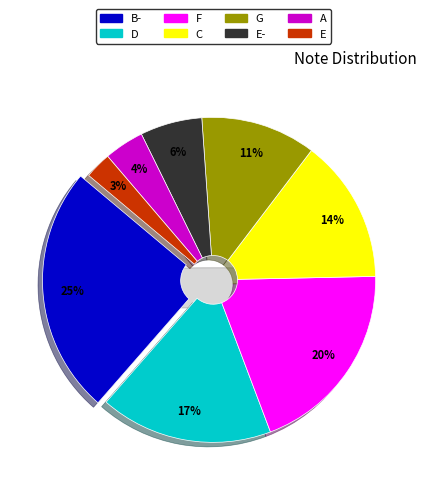

How many segments does this pie chart have?

8